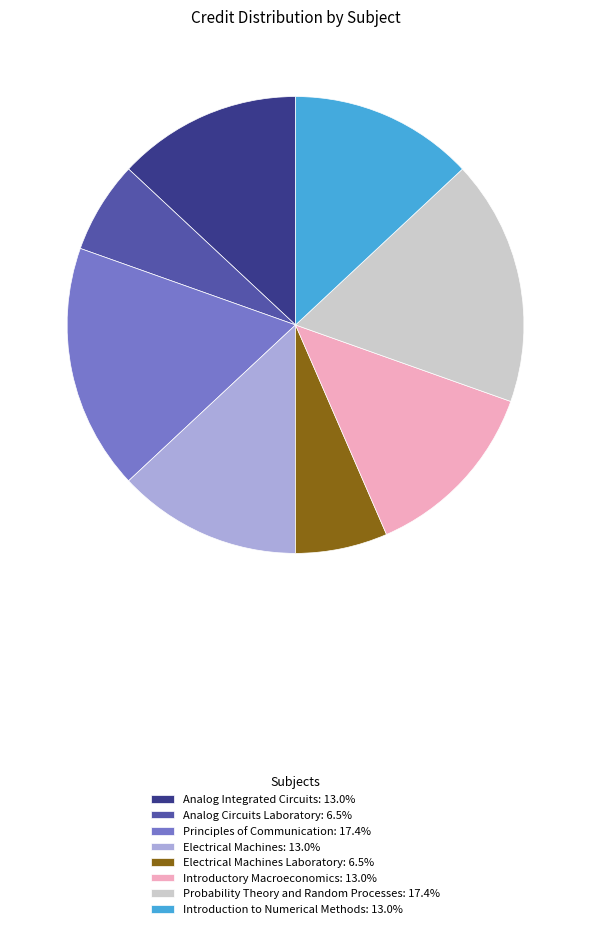

What is the ratio of the value at Introductory Macroeconomics: 13.0% to the value at Introduction to Numerical Methods: 13.0%?

1.0